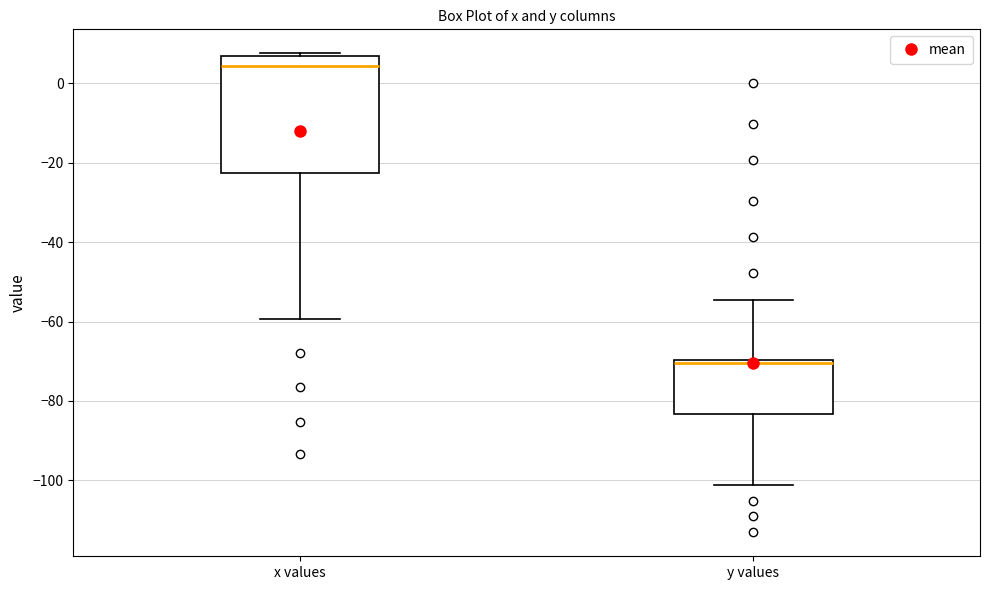

Which box's median line is the highest?

x values